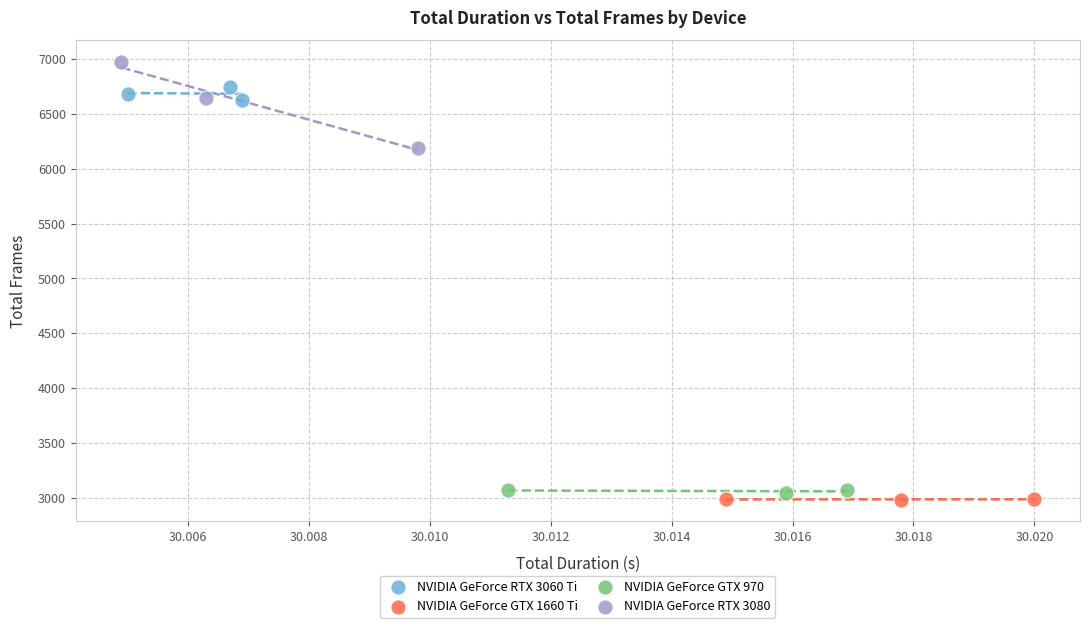

Which series contains the lowest Y value?

NVIDIA GeForce GTX 1660 Ti